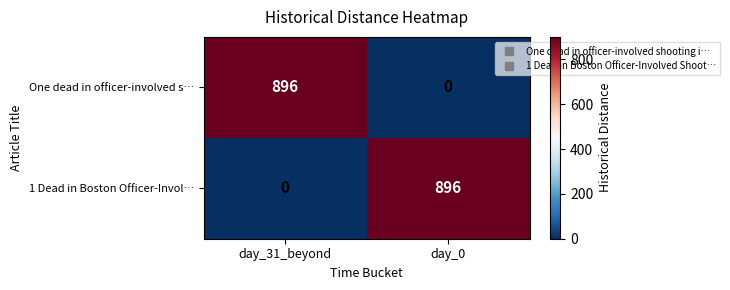

What is the average value of the One dead in officer-involved s… series?

448